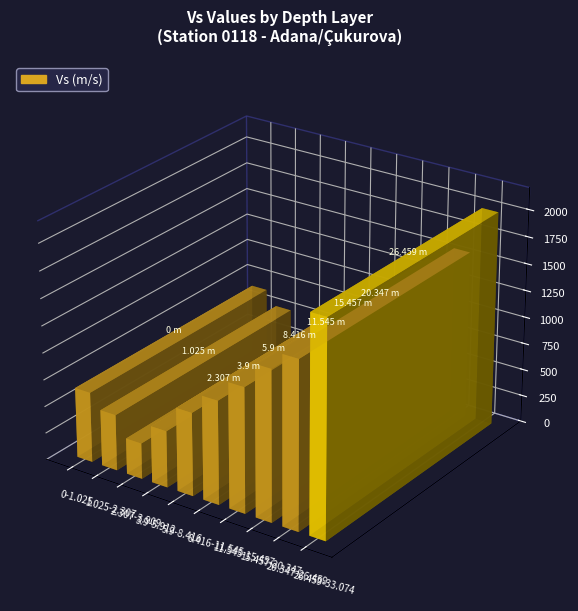

Which has a higher value, 15.457-20.347 or 0-1.025?

15.457-20.347